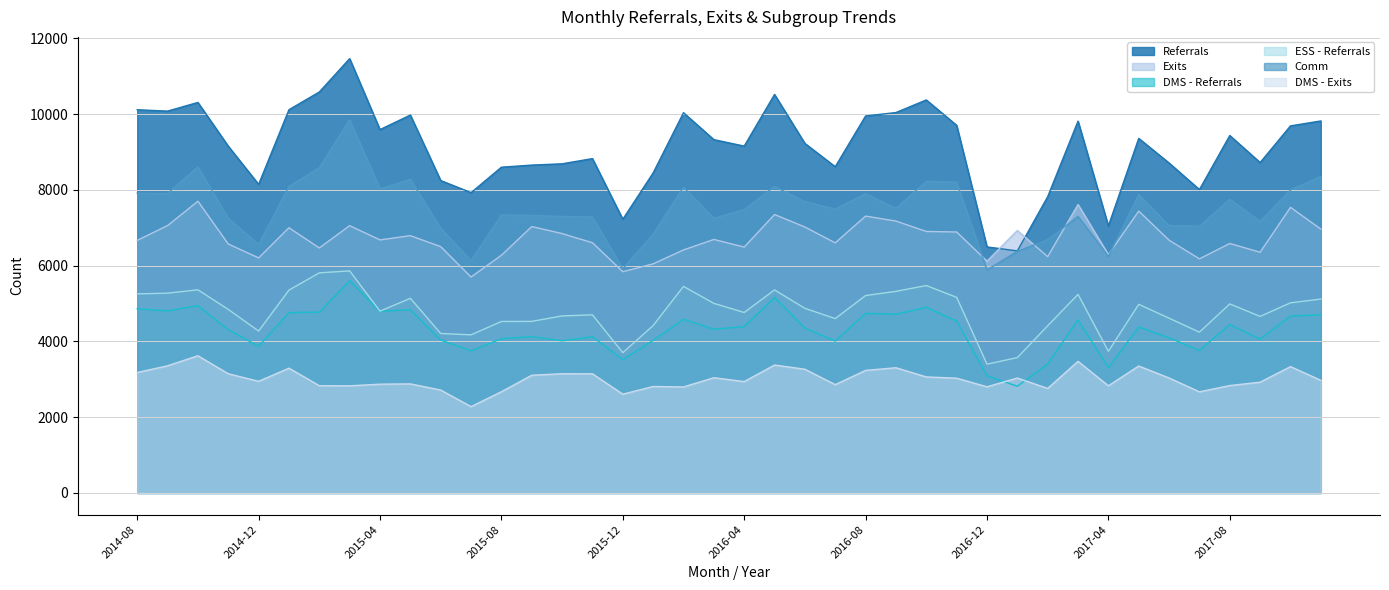

Is it true that DMS - Exits equals 3294 at 2015-01?

True